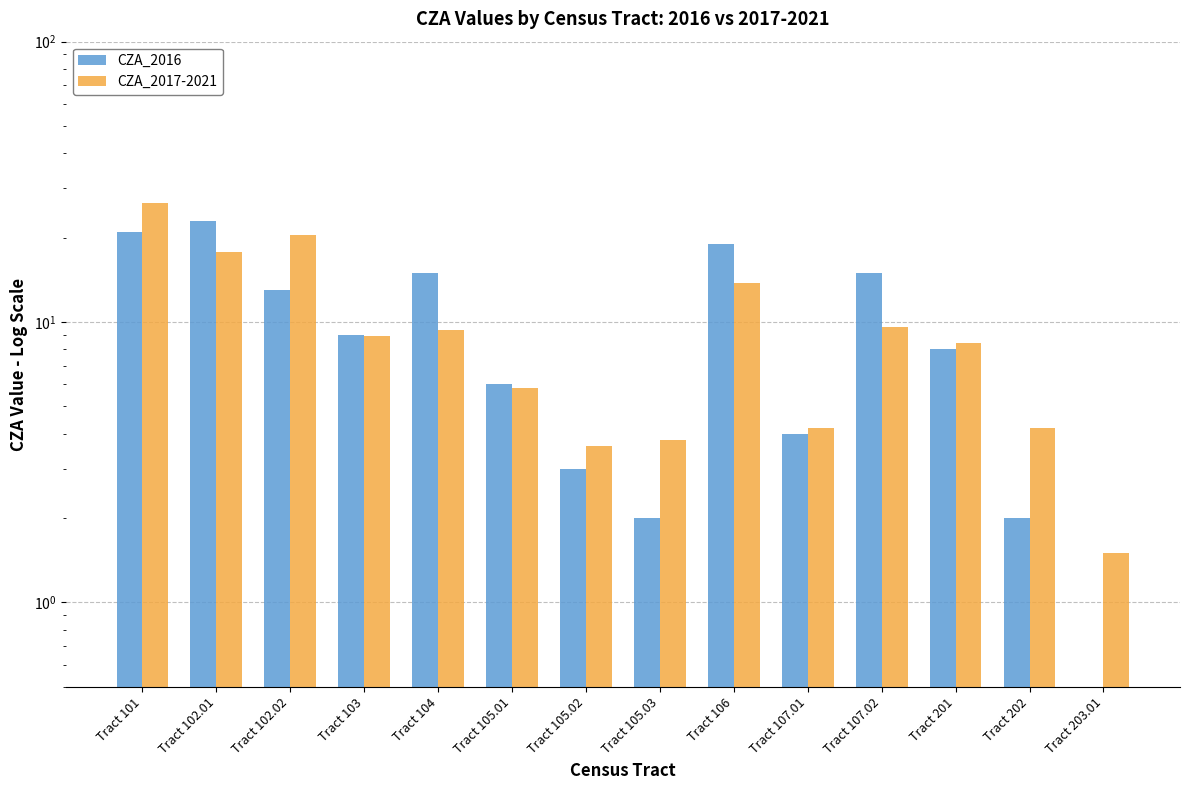

At which label does CZA_2016 reach its peak?

Tract 102.01